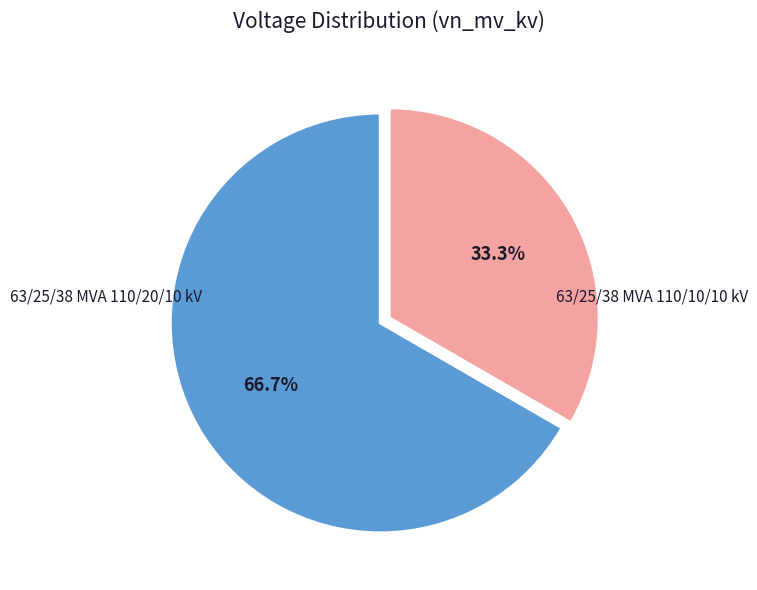

Is there a majority slice in this chart?

Yes